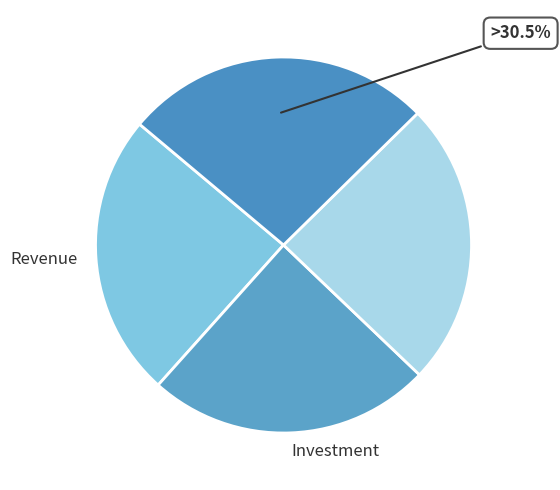

What percentage is the 4 slice, to the nearest percent?

24%